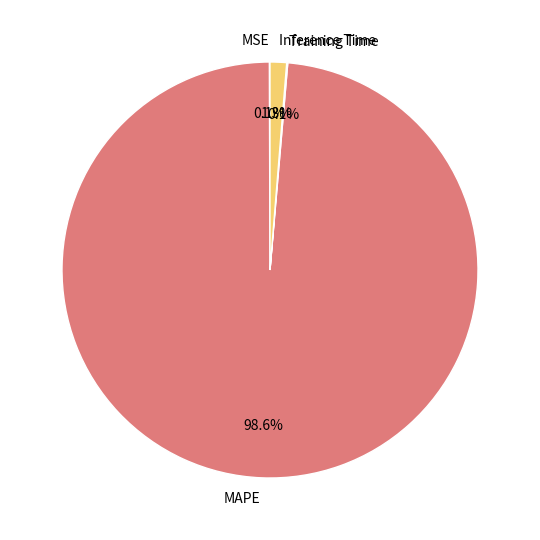

How much of the chart is everything except Inference Time?

98.7%